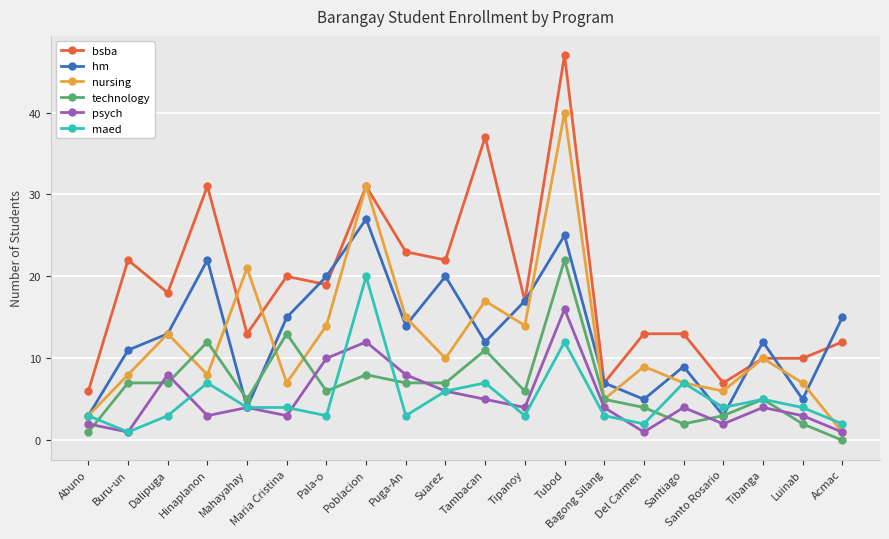

Read the technology value at Tubod, to the nearest 10.

20